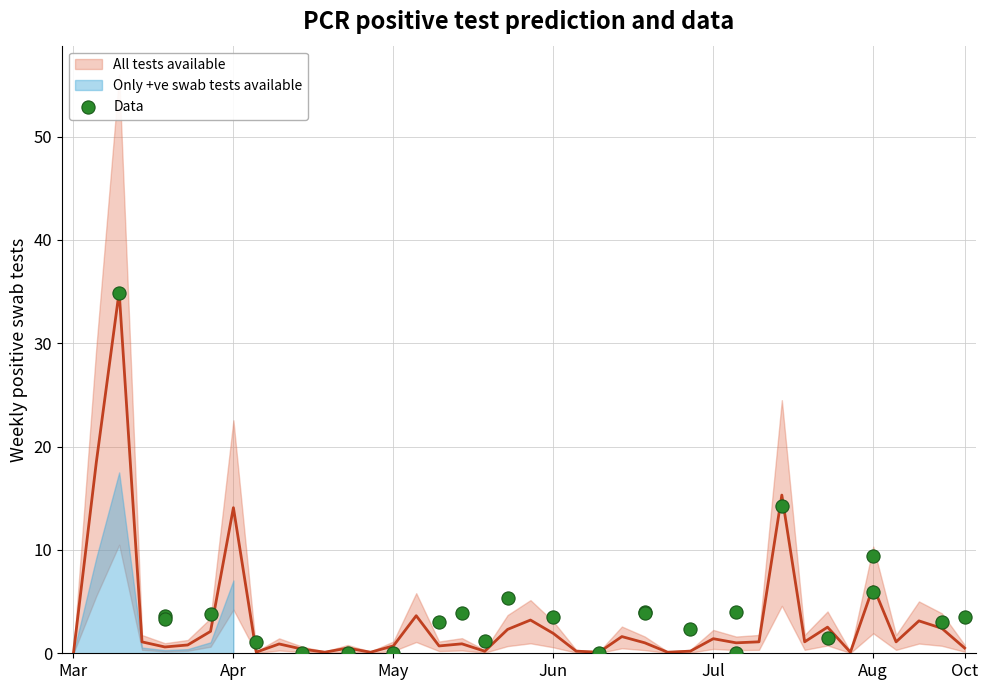

What is the change in value from Mar to Jul?

+0.4